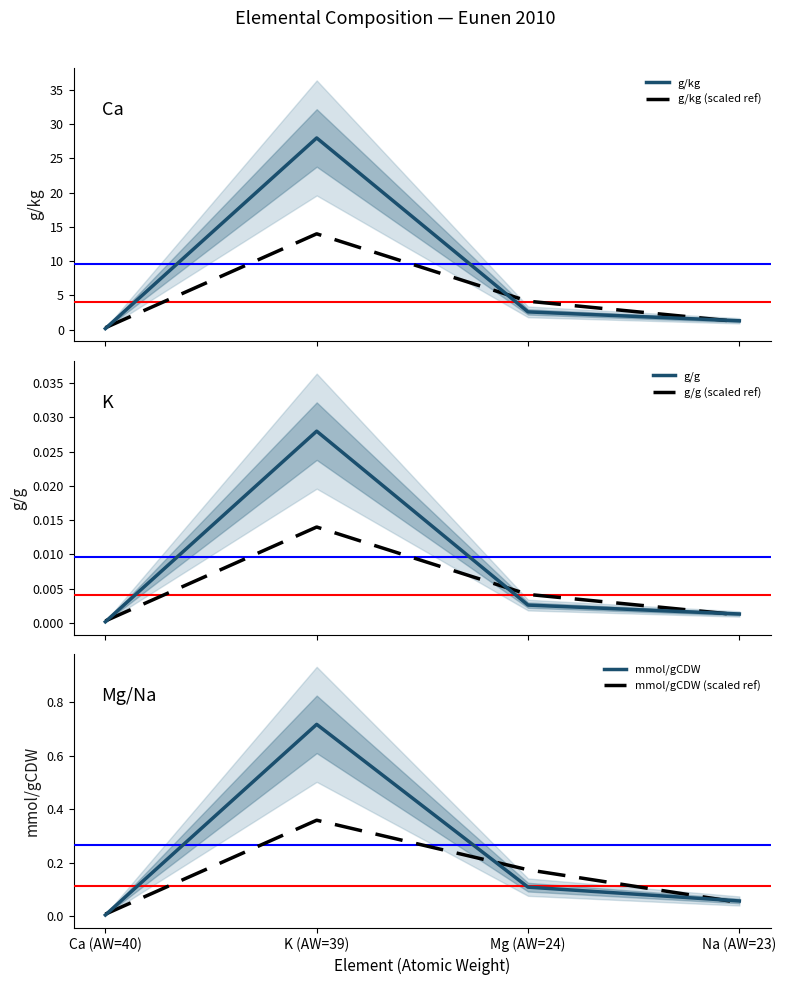

What is the label of the 2nd point from the left?

K (AW=39)